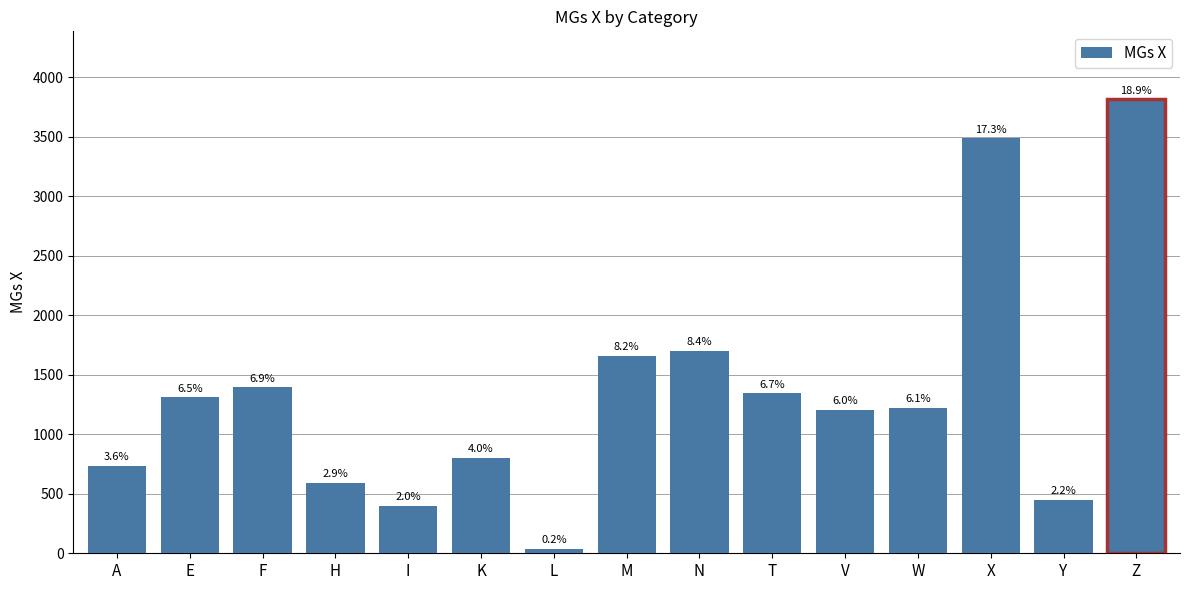

What is the label of the 11th bar from the right?

I